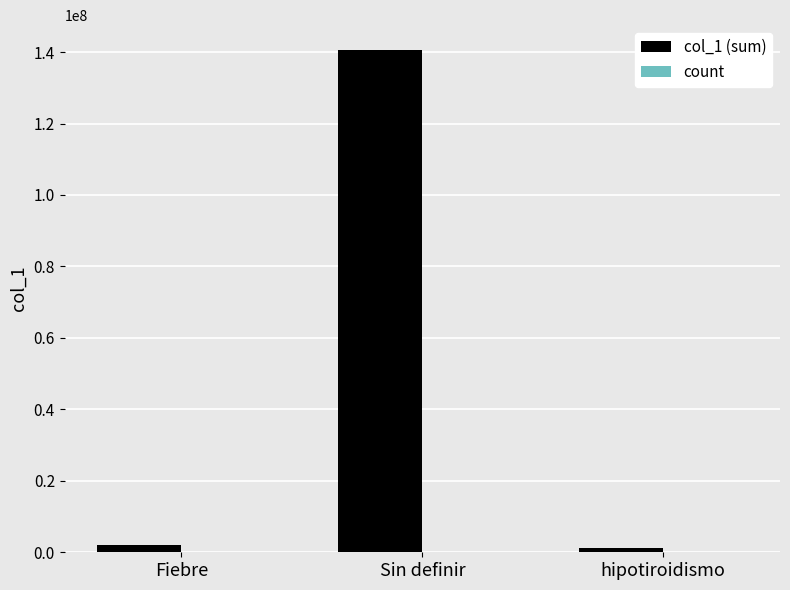

How many data points does each series have?

3